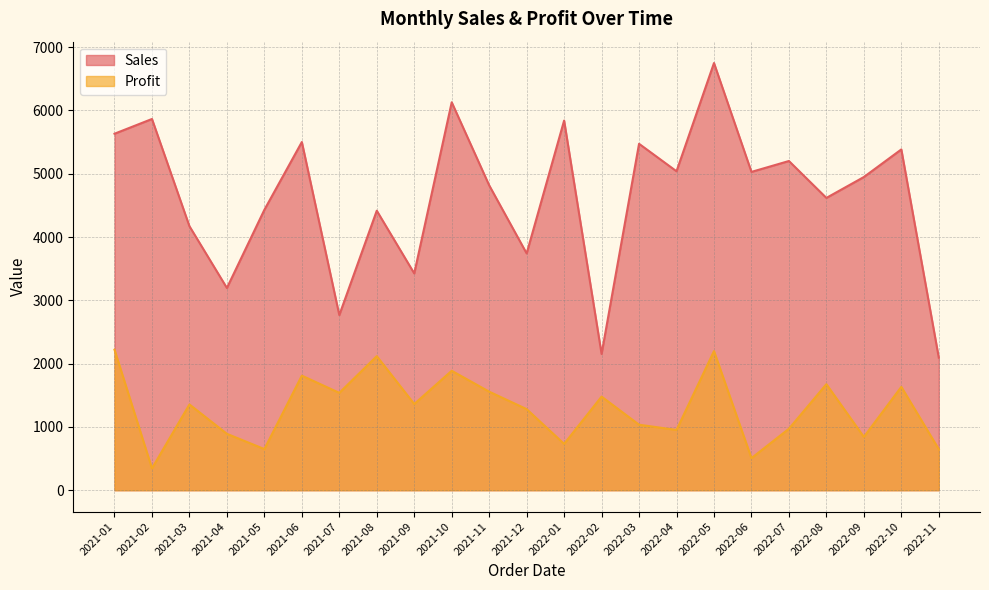

Between 2022-04 and 2021-07, which is larger?

2022-04